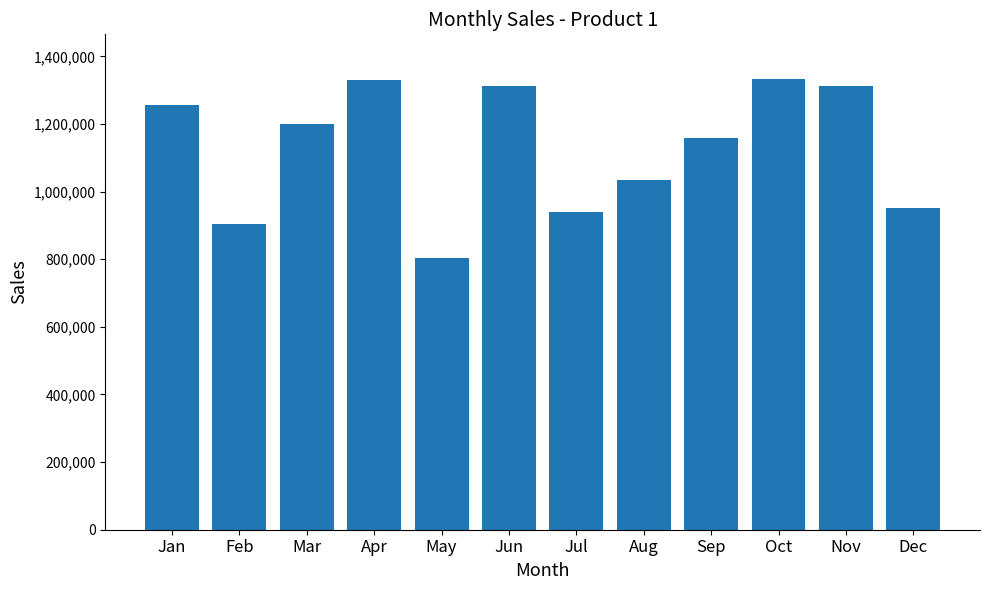

What value does the data have at May, to the nearest 50?

805000